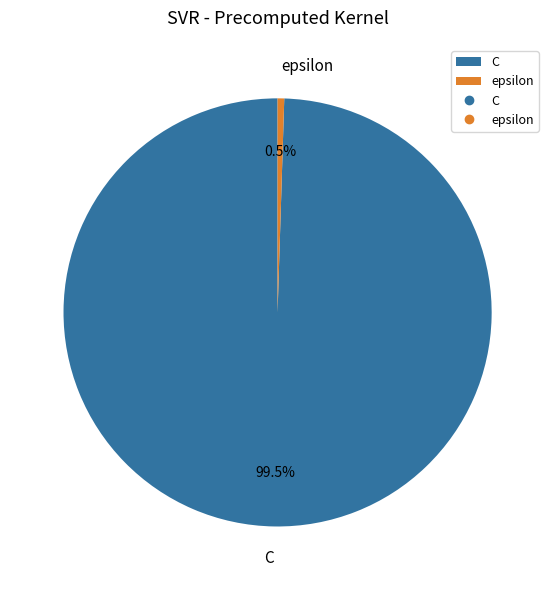

Which has a higher value, epsilon or C?

C